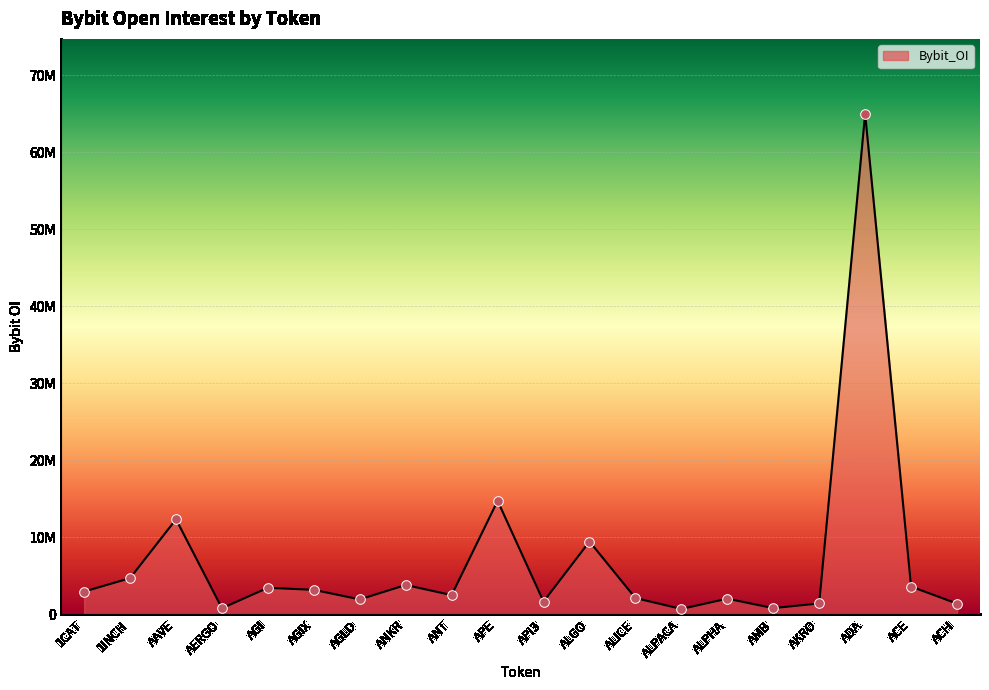

What is the change in value from AGIX to APE?

+11569850